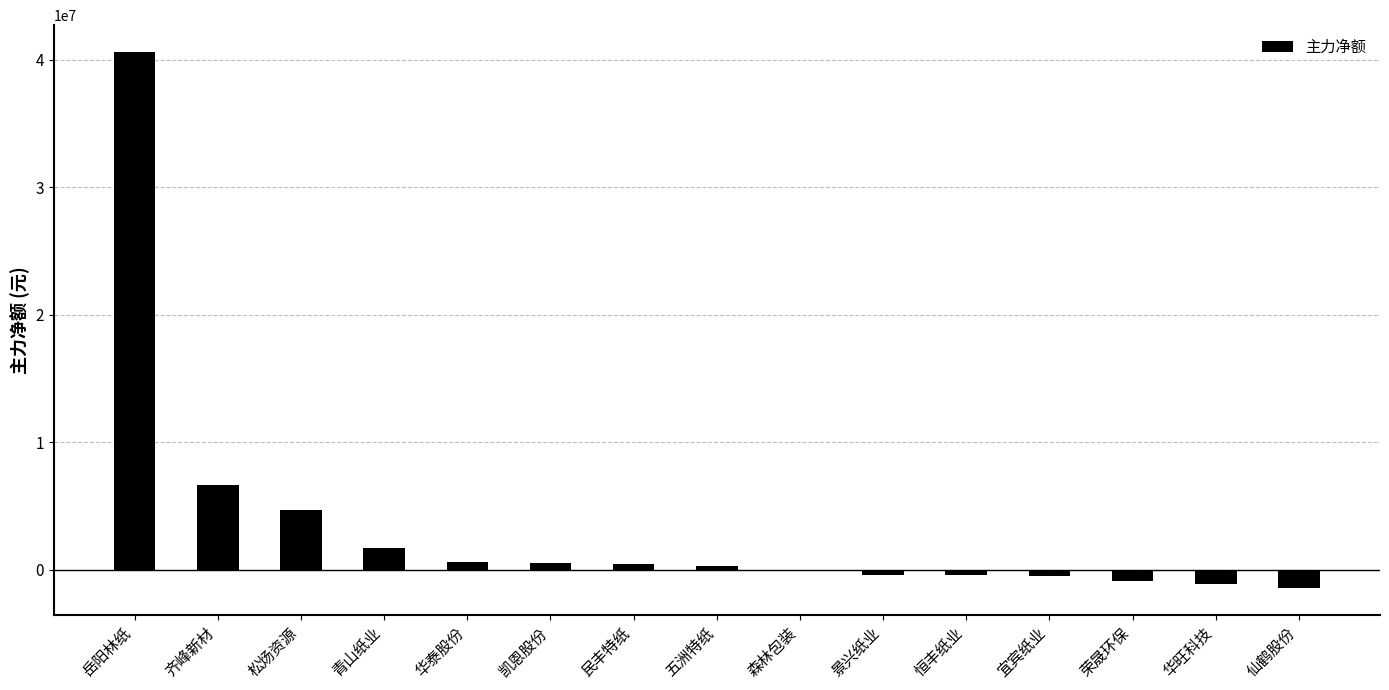

True or false: the data shows -1139879 at 华旺科技.

True